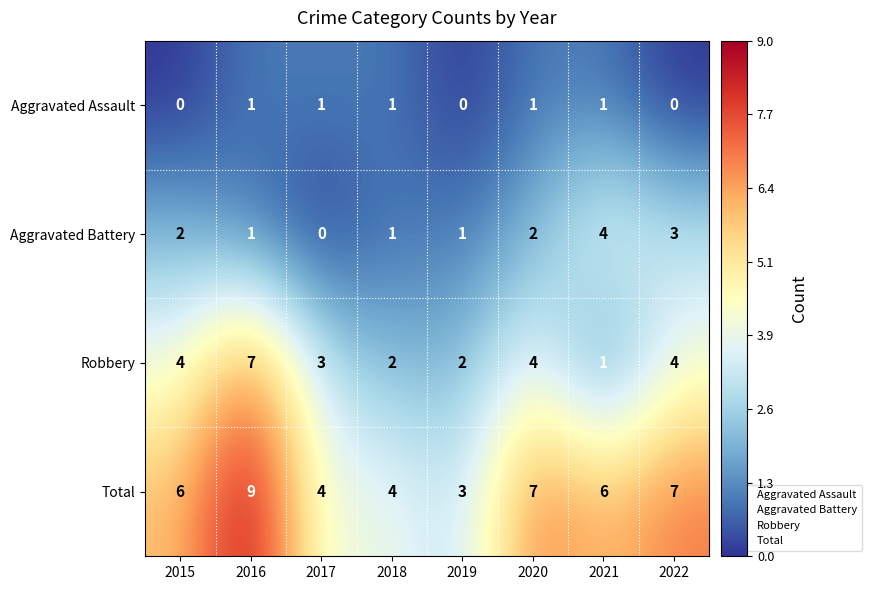

What is the spread (max minus min) of values at 2022?

7